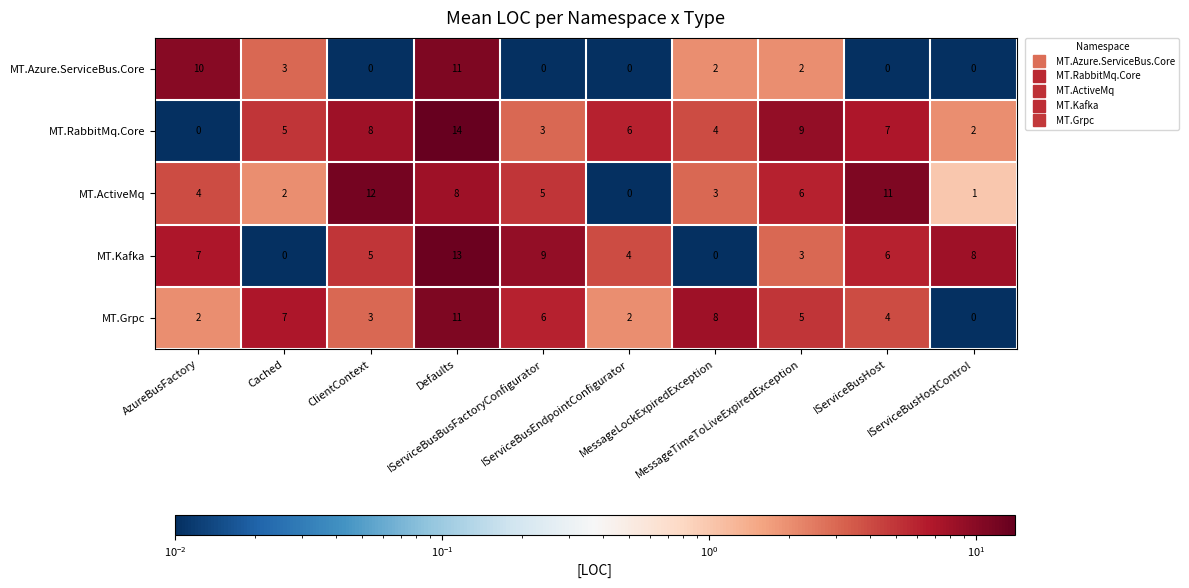

What is the difference between the maximum and second lowest values in the MT.RabbitMq.Core series?

12